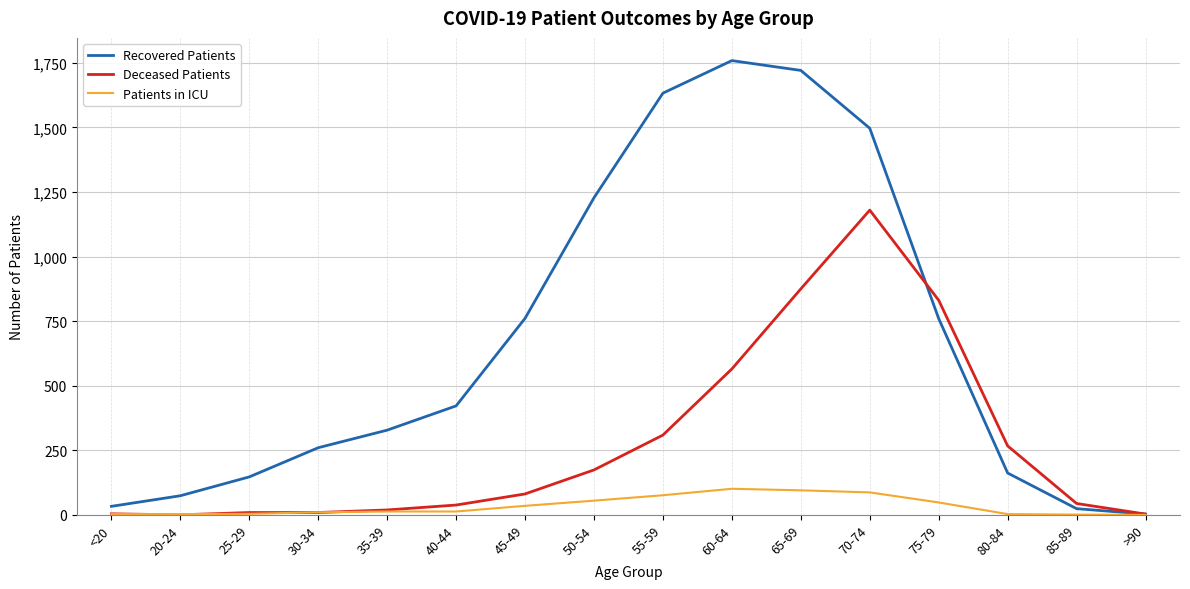

Is the value of Recovered Patients at 20-24 greater than the value of Deceased Patients at 65-69?

No